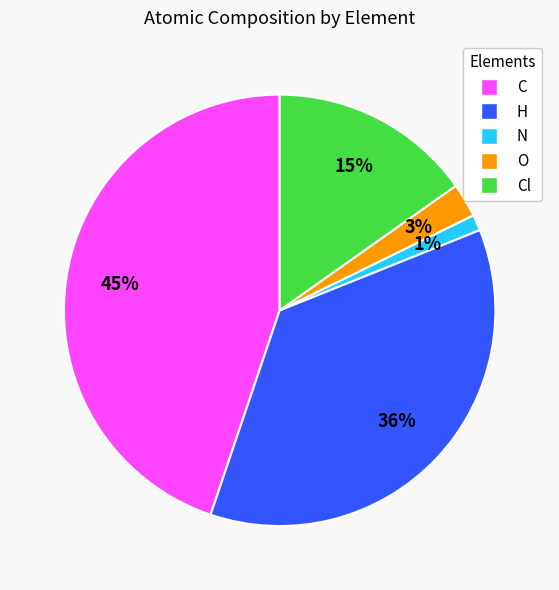

To the nearest percent, what is the average slice percentage?

20%